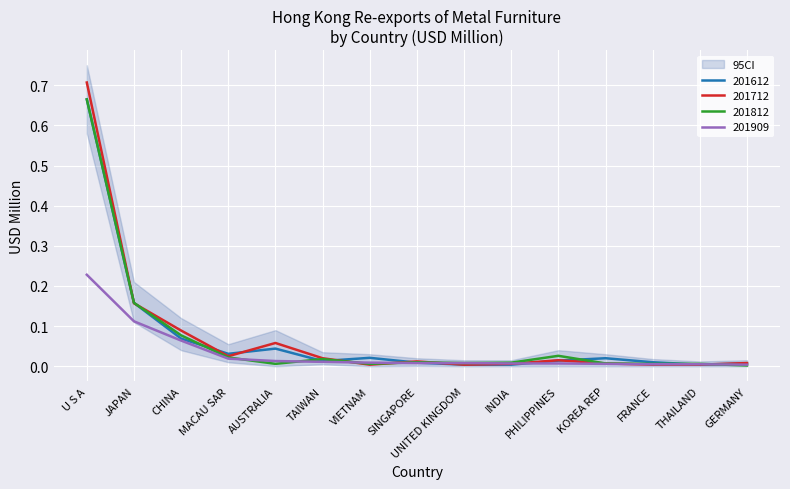

Which series has the largest total across all categories?

201712